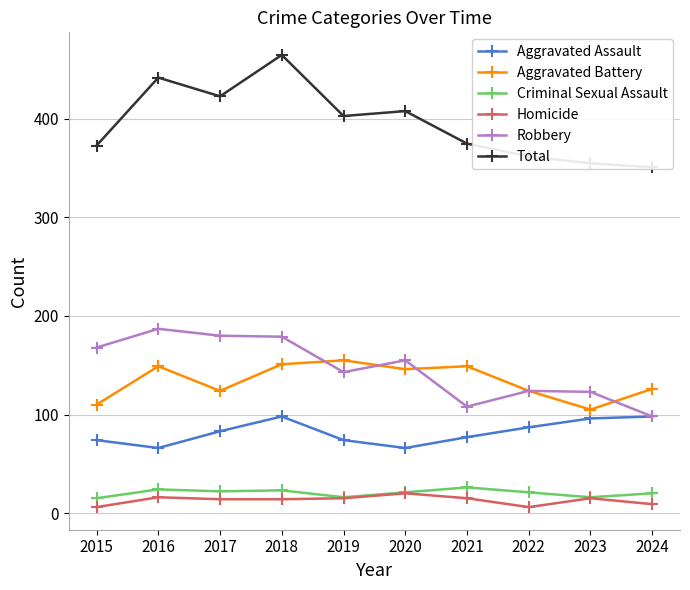

True or false: Aggravated Battery and Total intersect in this chart.

False